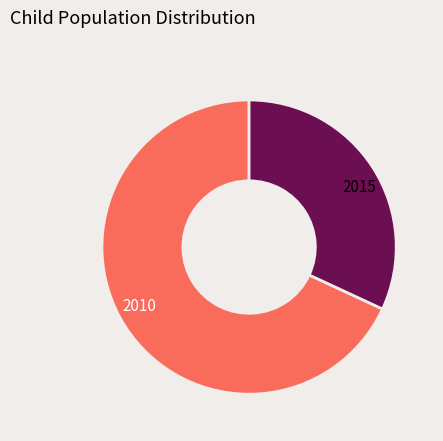

Do 2015 and 2010 together represent more than half of the pie?

Yes